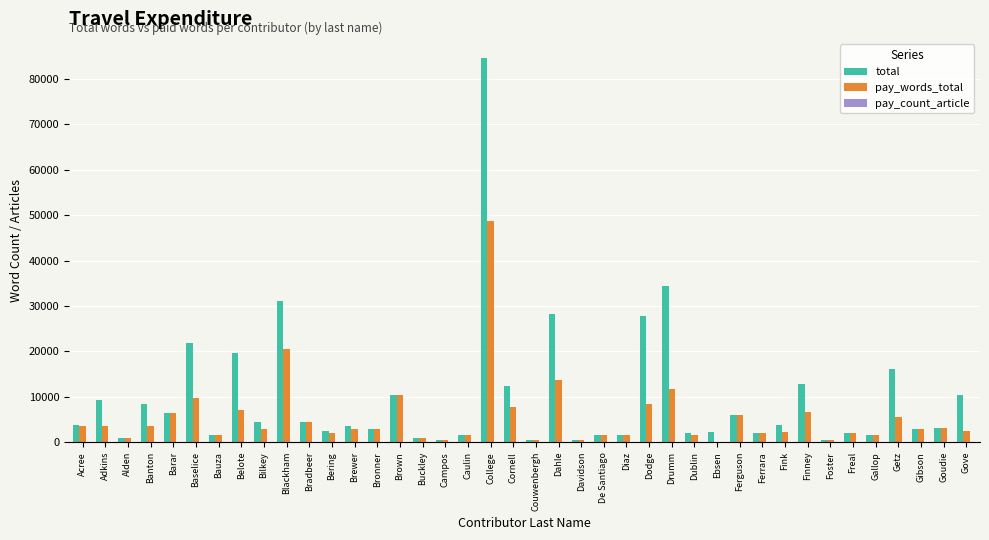

How many categories are shown in the chart?

40